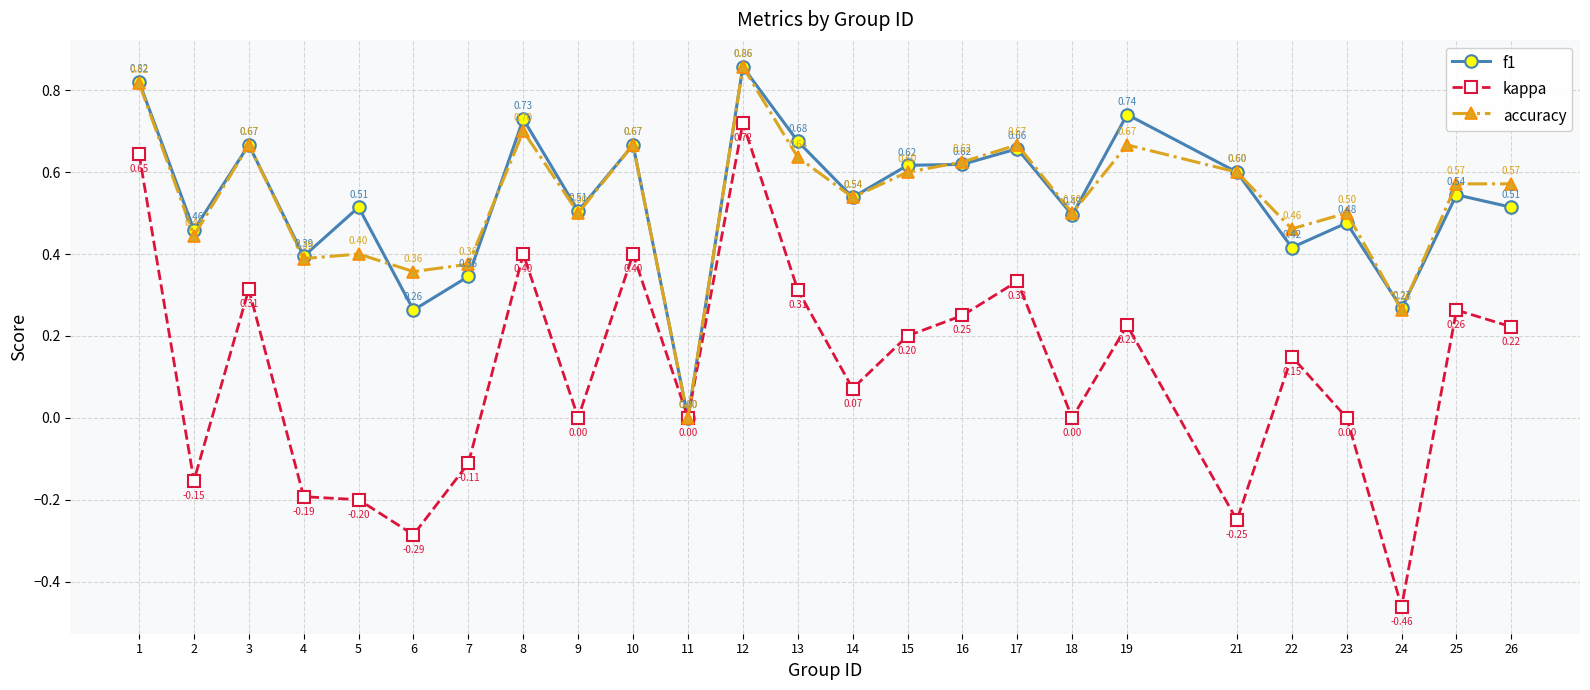

Is the value of accuracy at 26 greater than the value of kappa at 13?

Yes